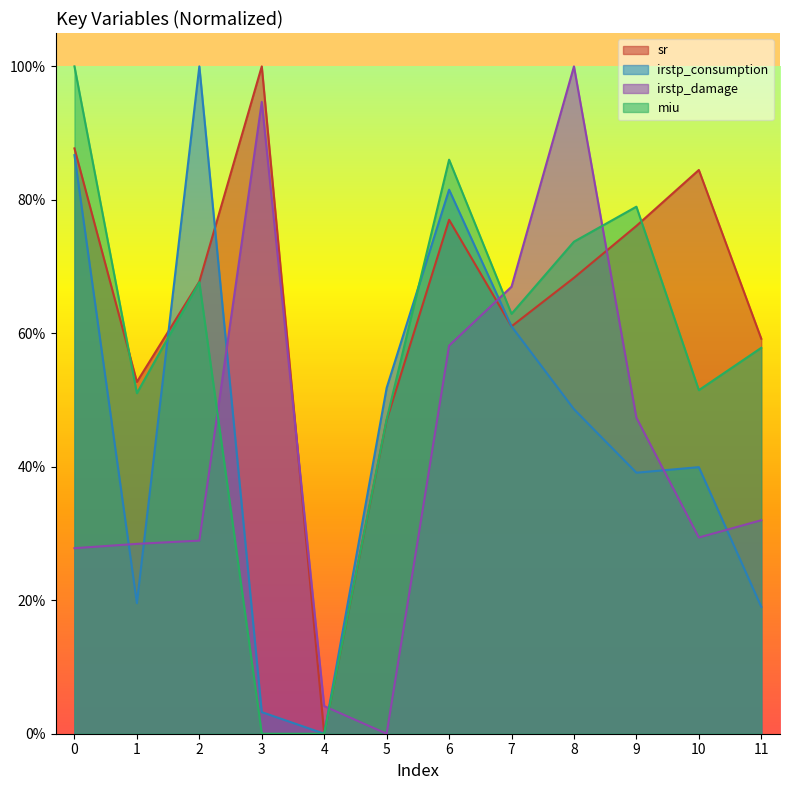

Rank the series by their maximum value, from highest to lowest.

sr, irstp_consumption, irstp_damage, miu